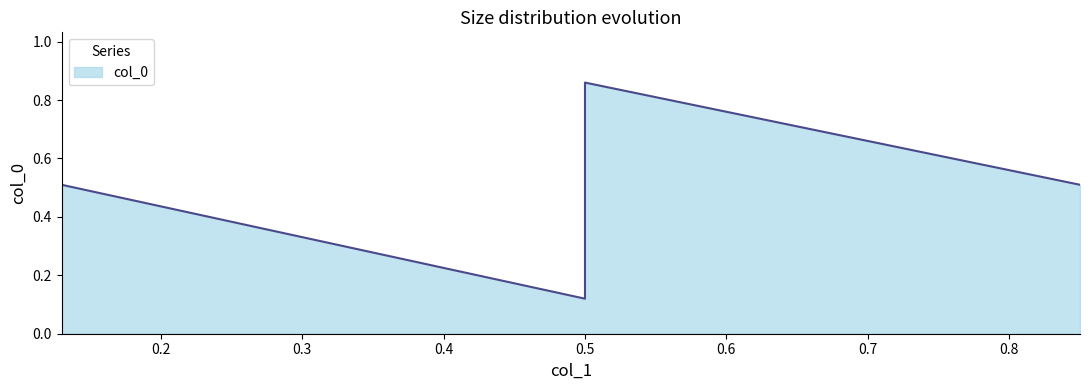

Where is the first local minimum?

0.5